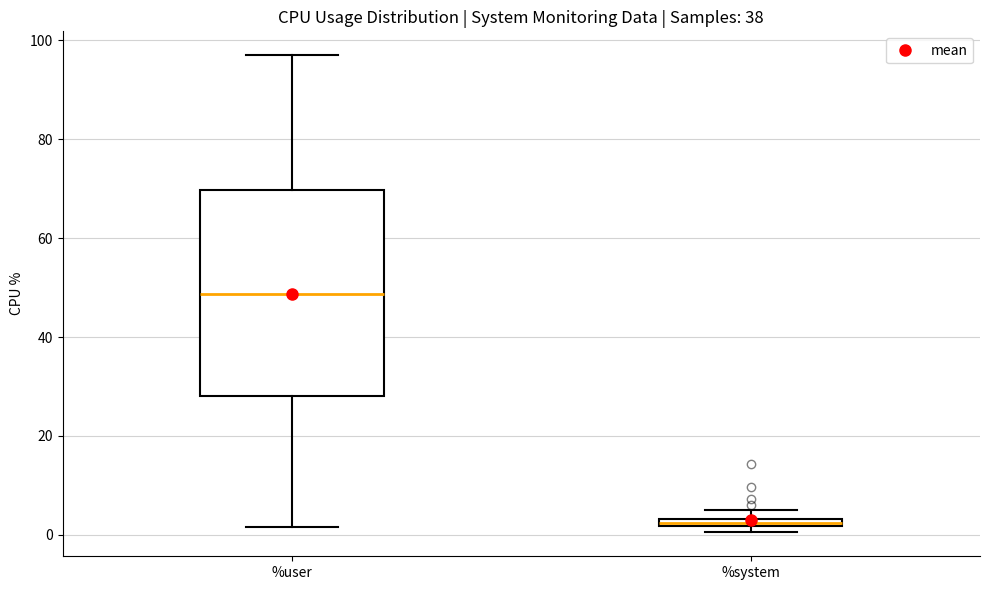

Comparing the boxes themselves (not the whiskers), which one is the tallest?

%user